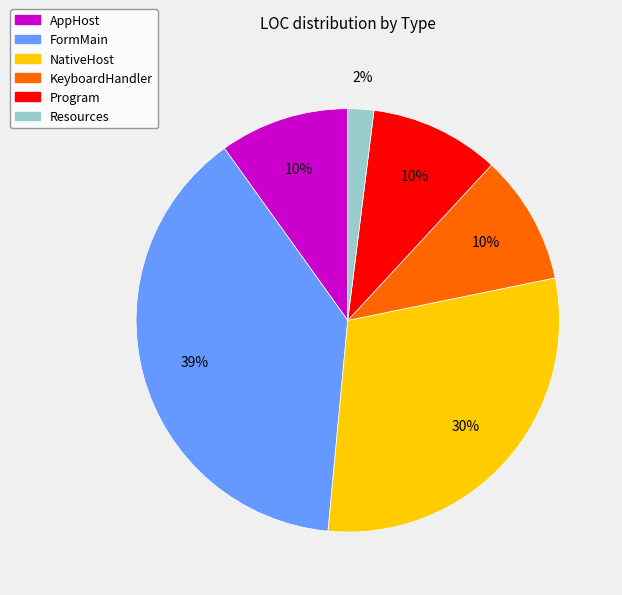

Between NativeHost and AppHost, which is larger?

NativeHost